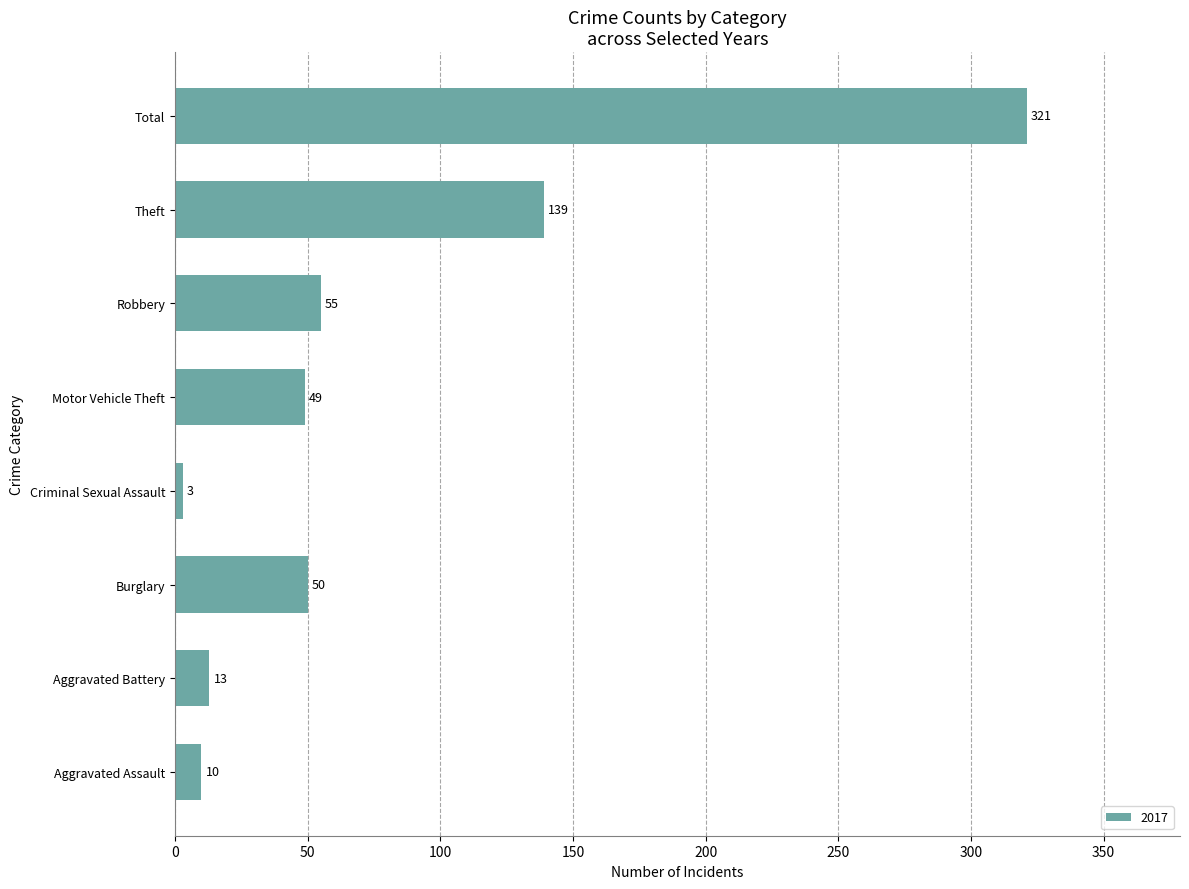

What is the average value?

80